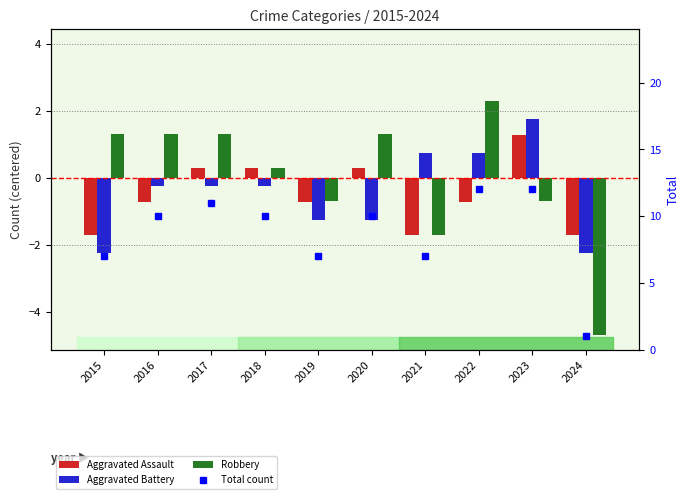

The Aggravated Assault series shows 1.3 at 2023. True or false?

True